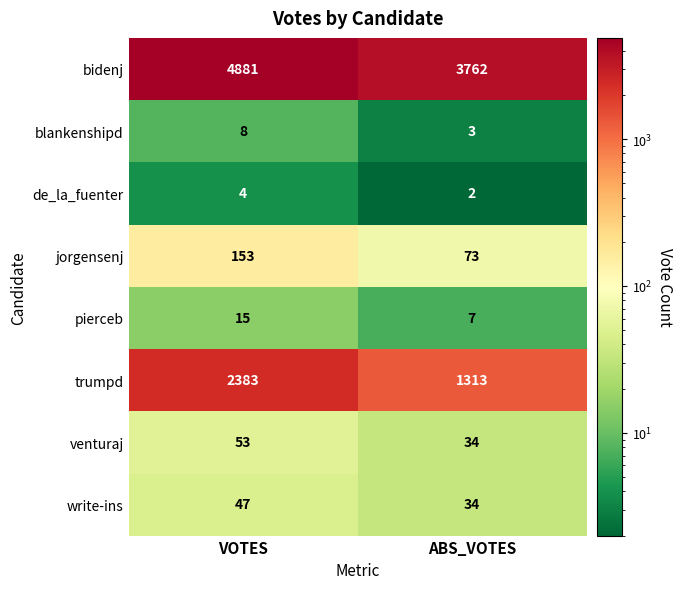

The trumpd series shows 1521 at VOTES. True or false?

False